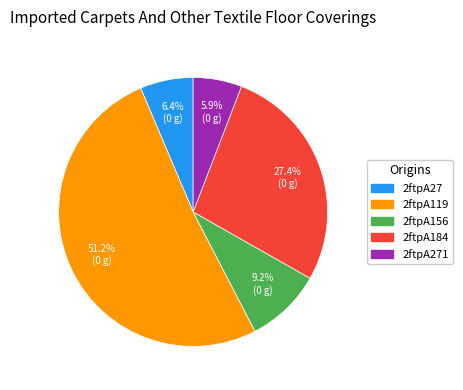

Which category accounts for the majority?

2ftpA119